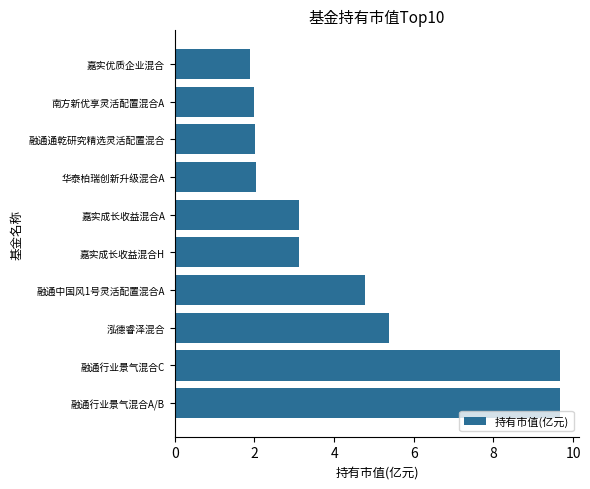

What value does the data have at 华泰柏瑞创新升级混合A?

2.0